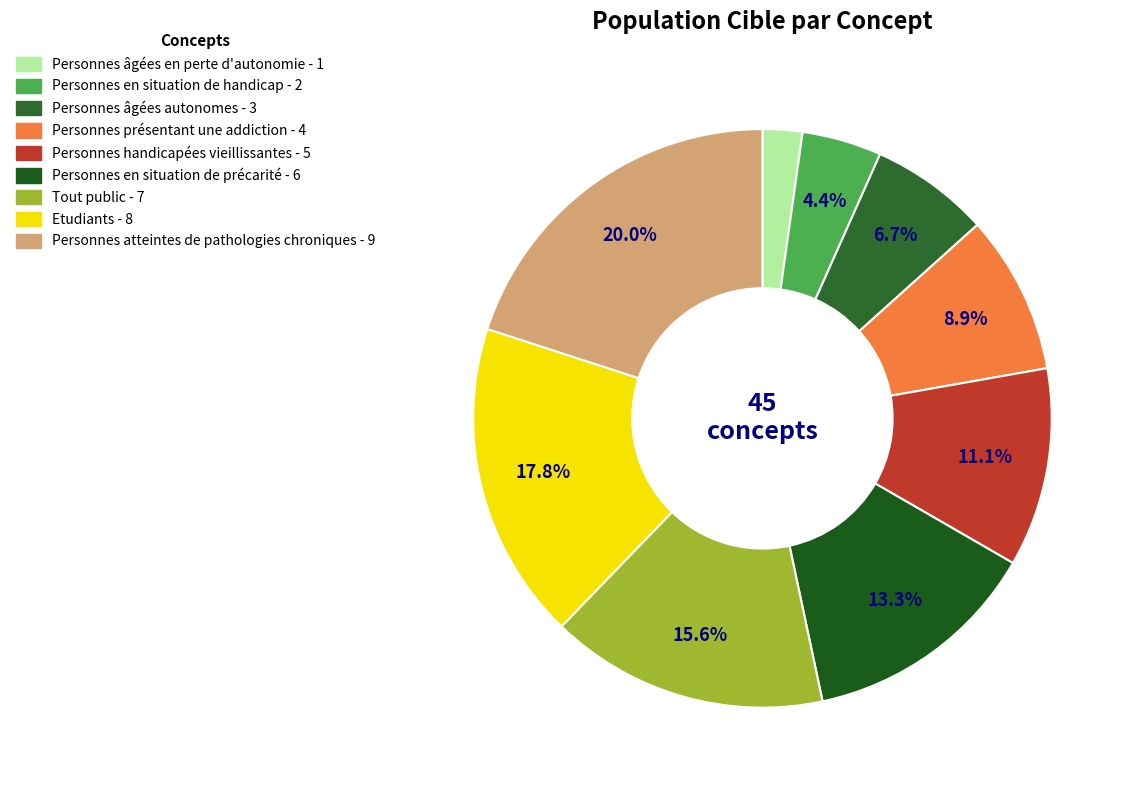

How many slices are in this pie chart?

9